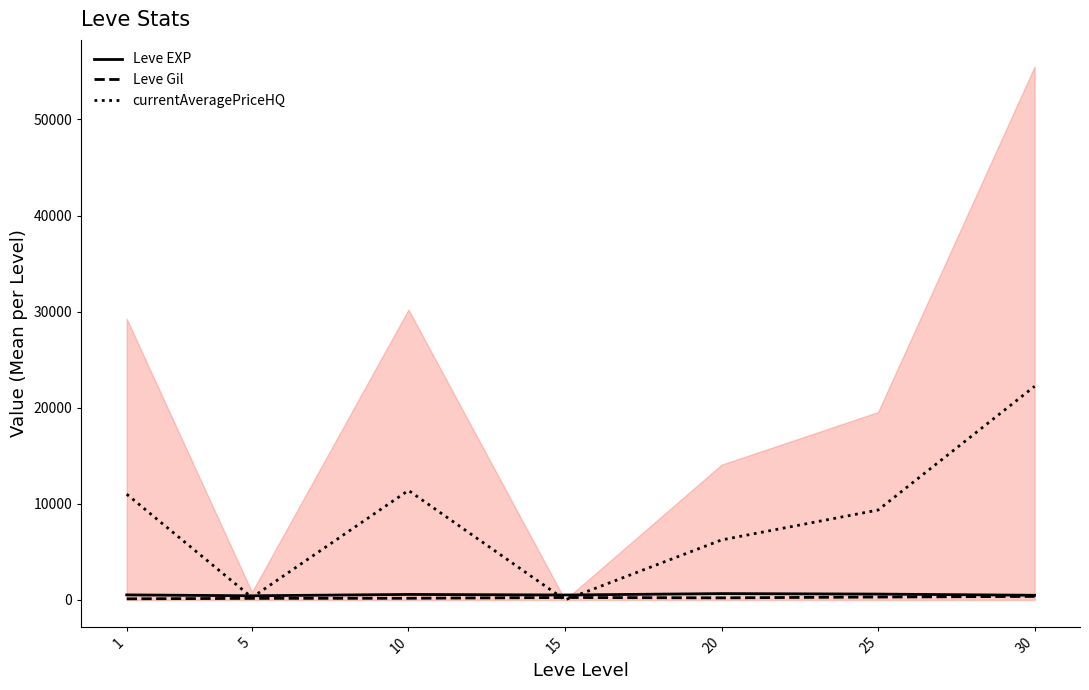

Is it true that Leve EXP equals 557.3 at 5?

False